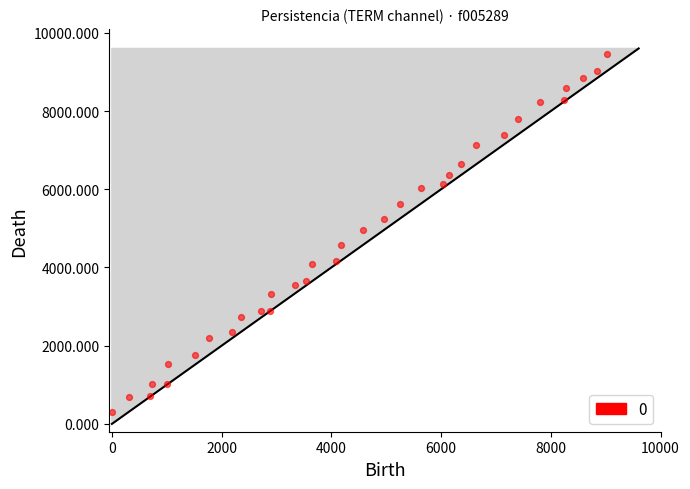

What is the range of Y values (max minus min)?

9154